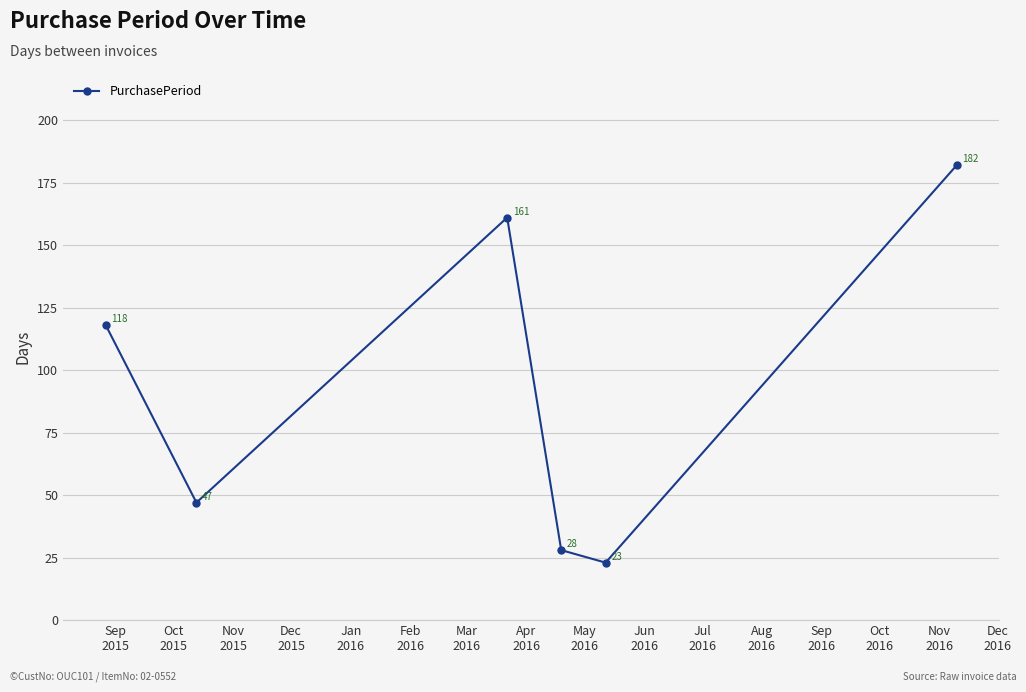

How many lines are shown in the chart?

1